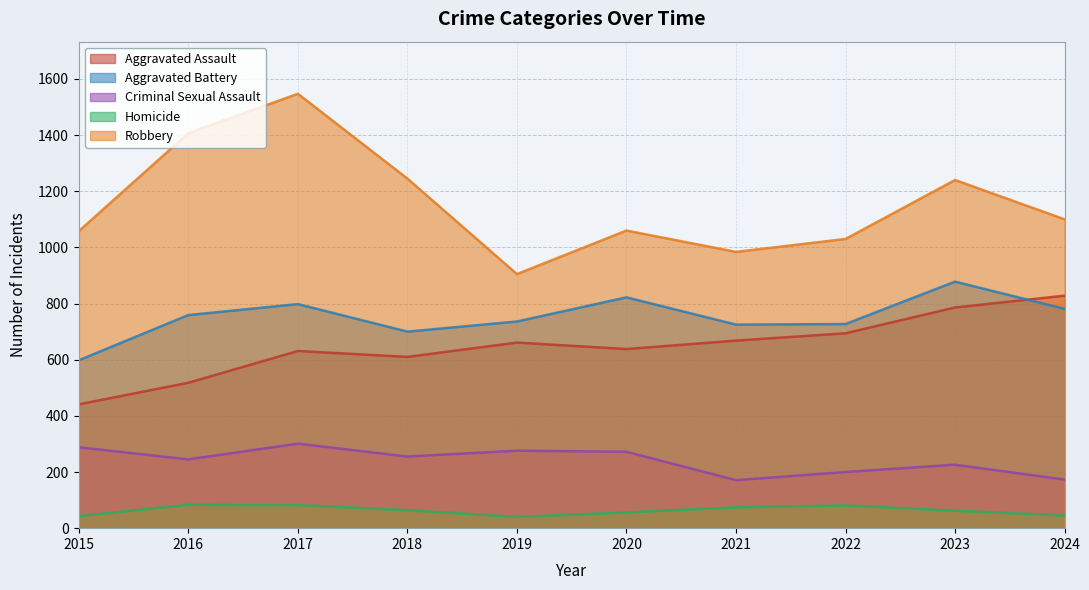

How many data points does each series have?

10